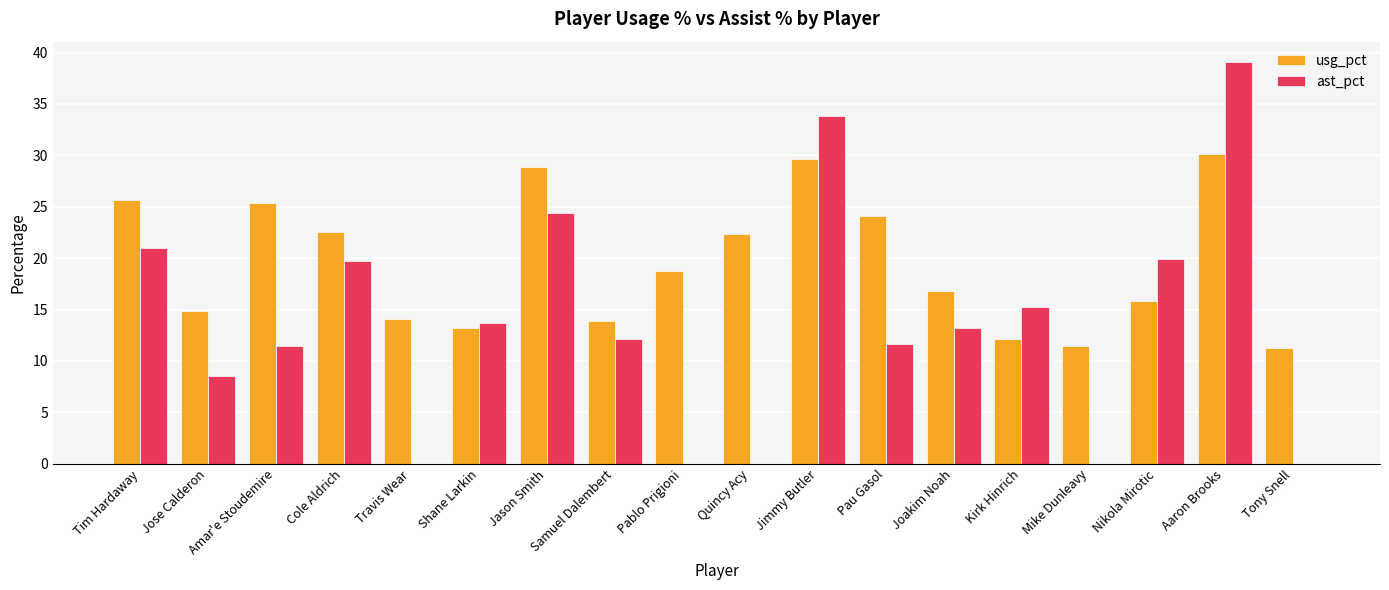

Where does the usg_pct series first go above 18?

Tim Hardaway